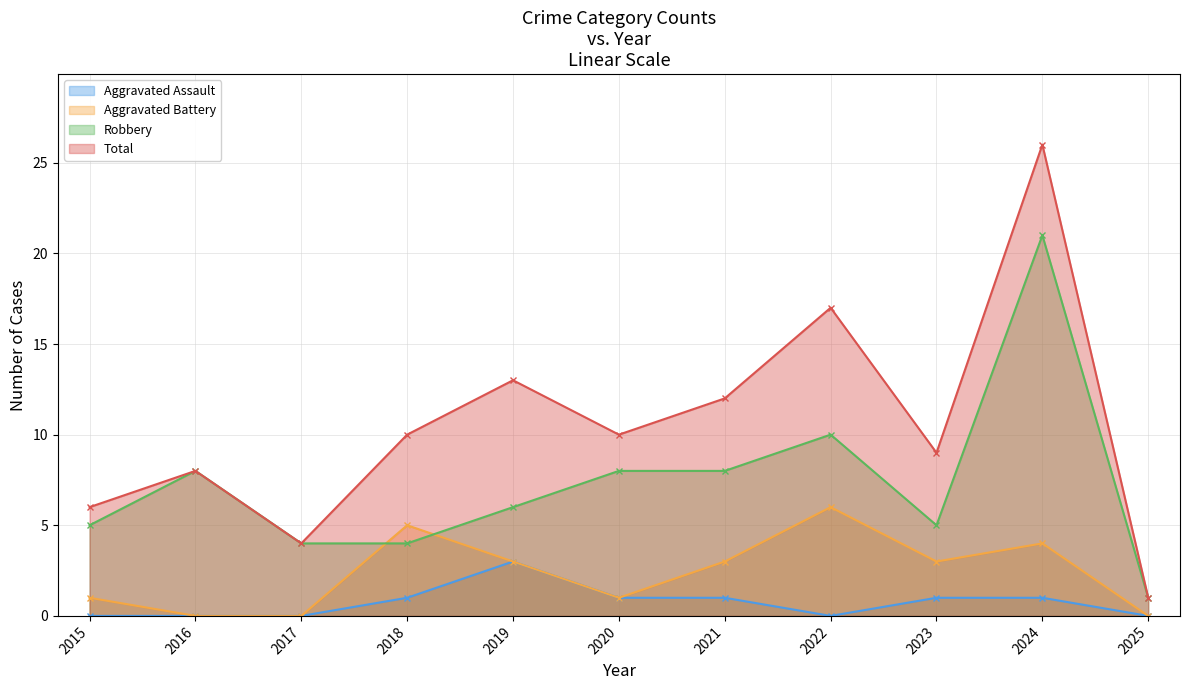

Which series changed the most between 2022 and 2025?

Total